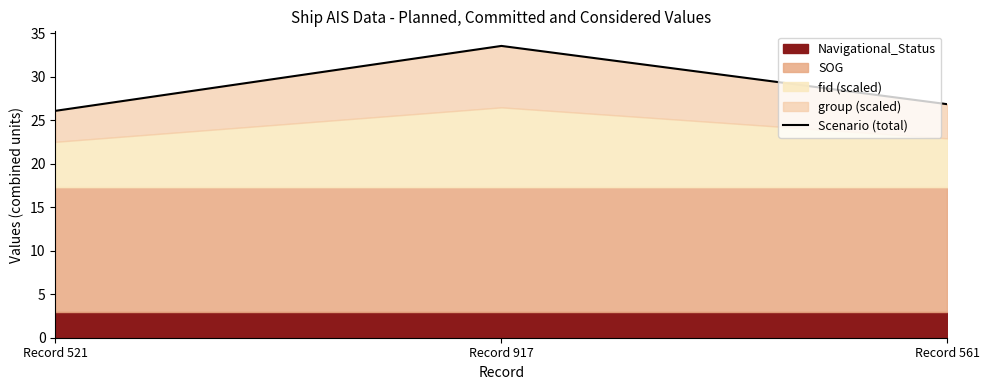

What is the change in value from Record 521 to Record 561?

+0.8